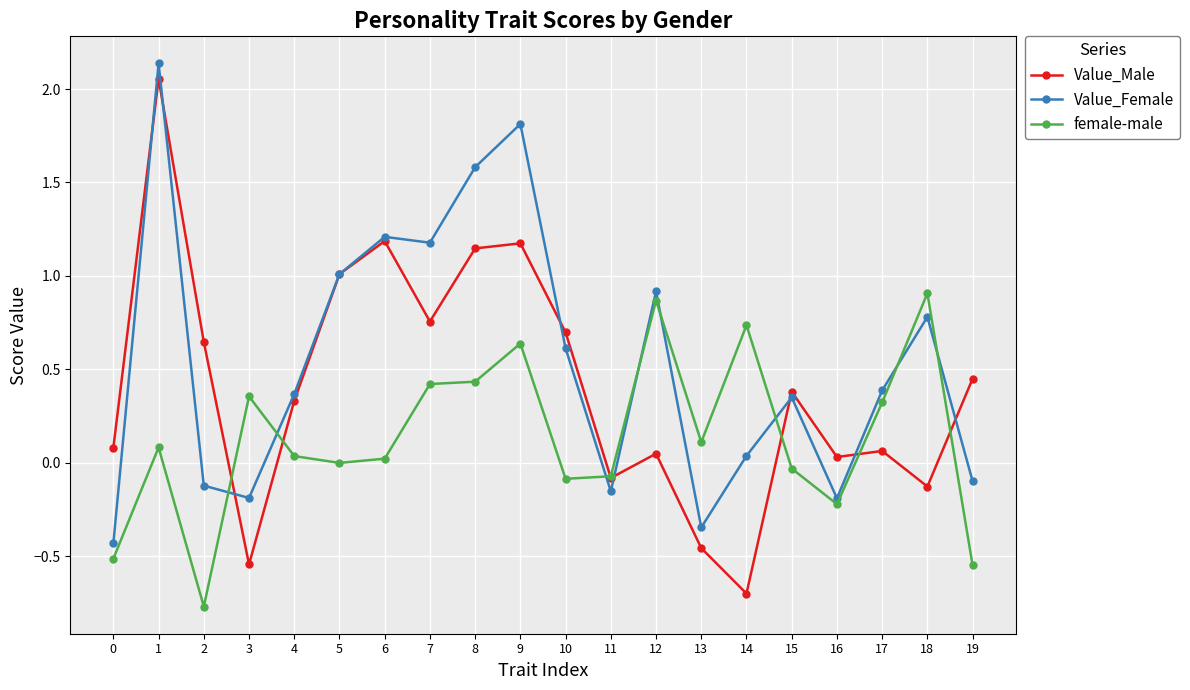

List the series in order of their overall mean, highest first.

Value_Female, Value_Male, female-male